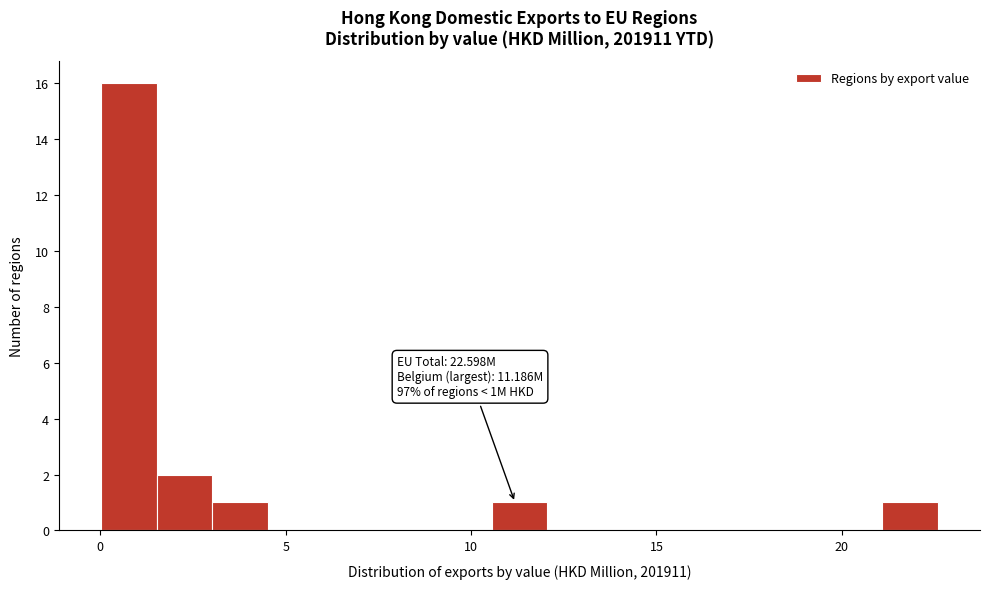

Around what value on the x-axis is the tallest bar? Give the approximate position of its centre, as read against the axis.

1.0